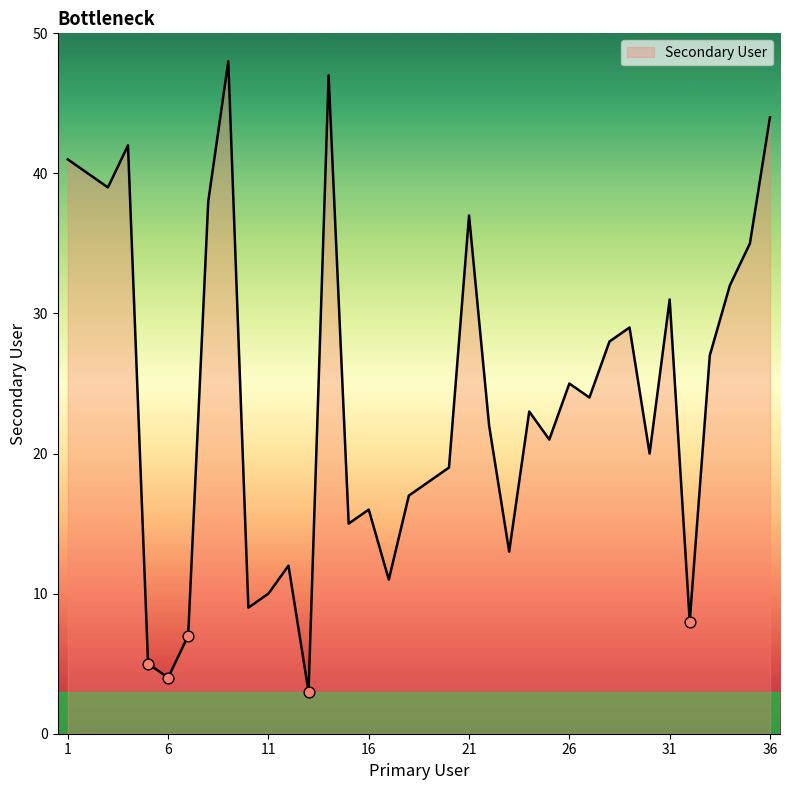

What is the minimum value shown in the chart?

3